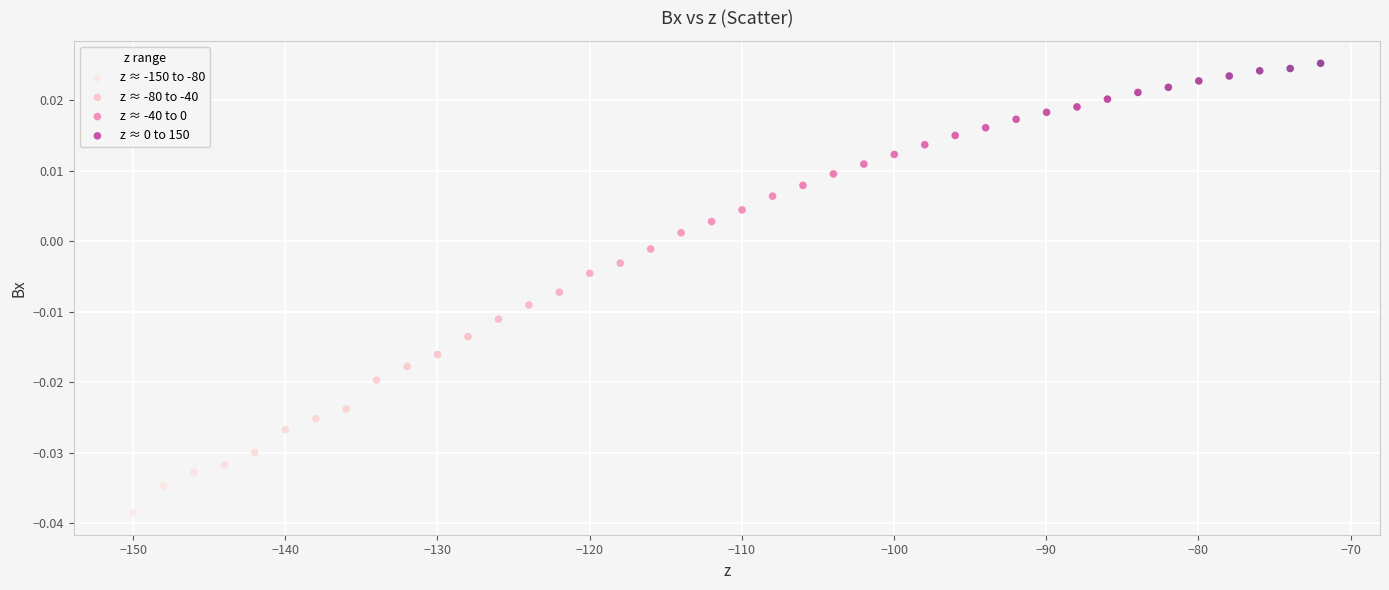

Which series has the largest Y range (max minus min)?

z ≈ -150 to -80